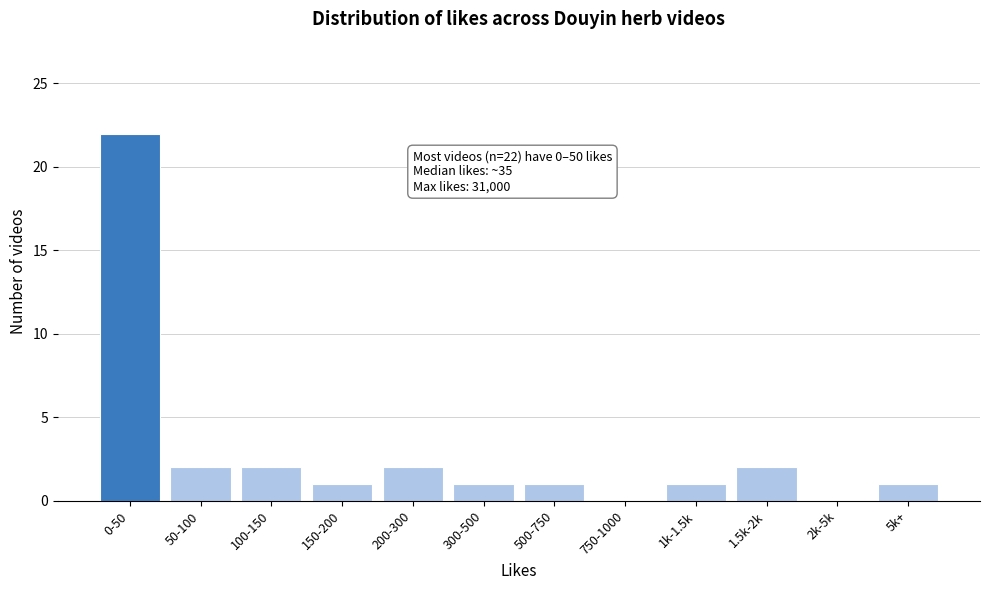

Reading left to right, list all the values displayed in this chart.

0-50=22	50-100=2	100-150=2	150-200=1	200-300=2	300-500=1	500-750=1	750-1000=0	1k-1.5k=1	1.5k-2k=2	2k-5k=0	5k+=1